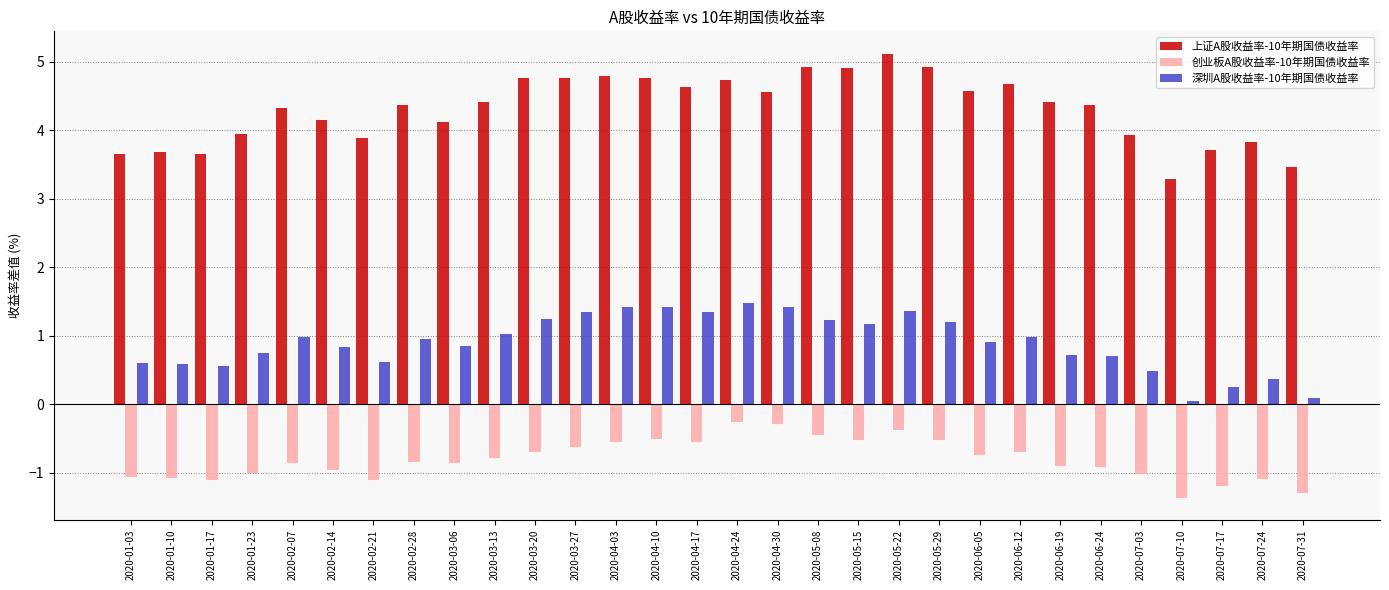

Which series has the largest range (max minus min)?

上证A股收益率-10年期国债收益率